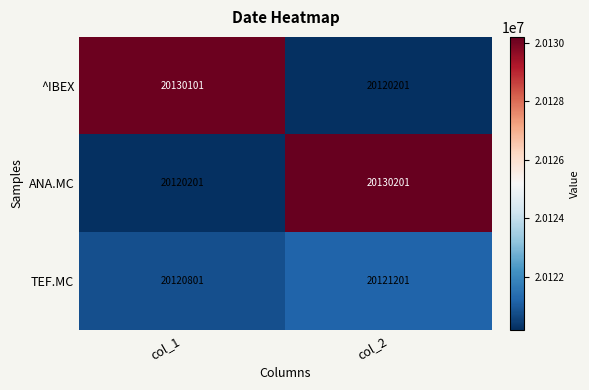

The ANA.MC series shows 26210136 at col_1. True or false?

False